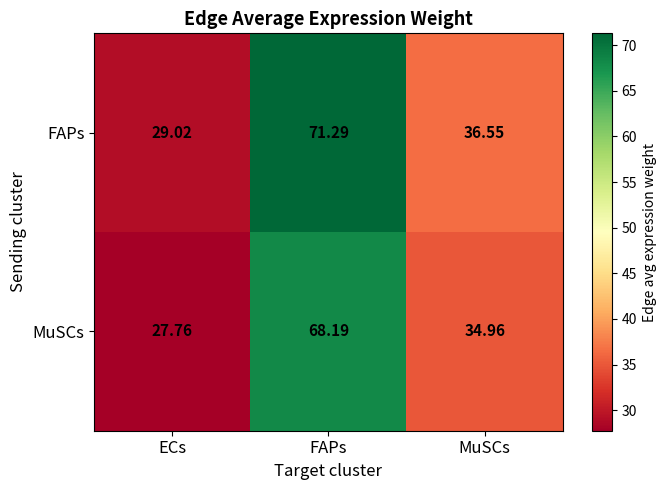

List the series in order of their overall mean, lowest first.

MuSCs, FAPs